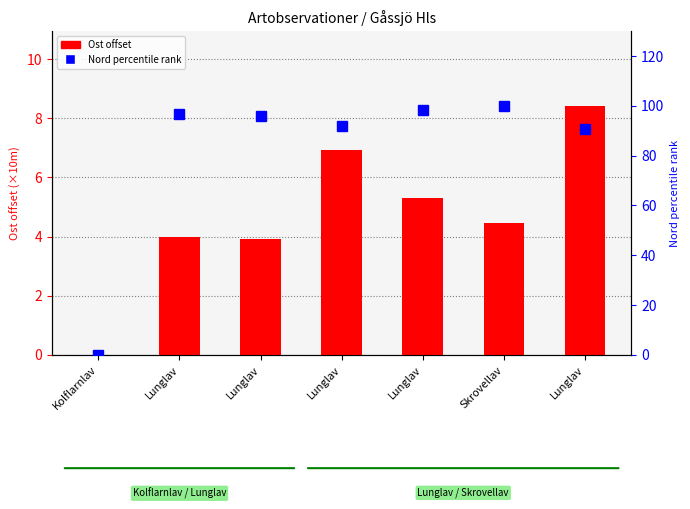

What is the difference between the maximum and second lowest values in the Nord percentile series?

9.4